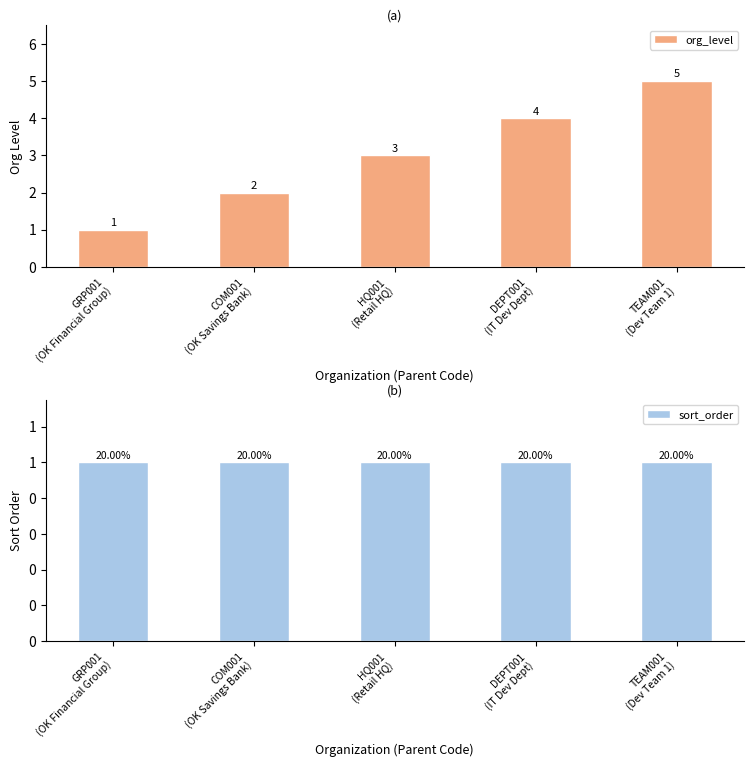

Is it true that sort_order equals 2 at COM001
(OK Savings Bank)?

False